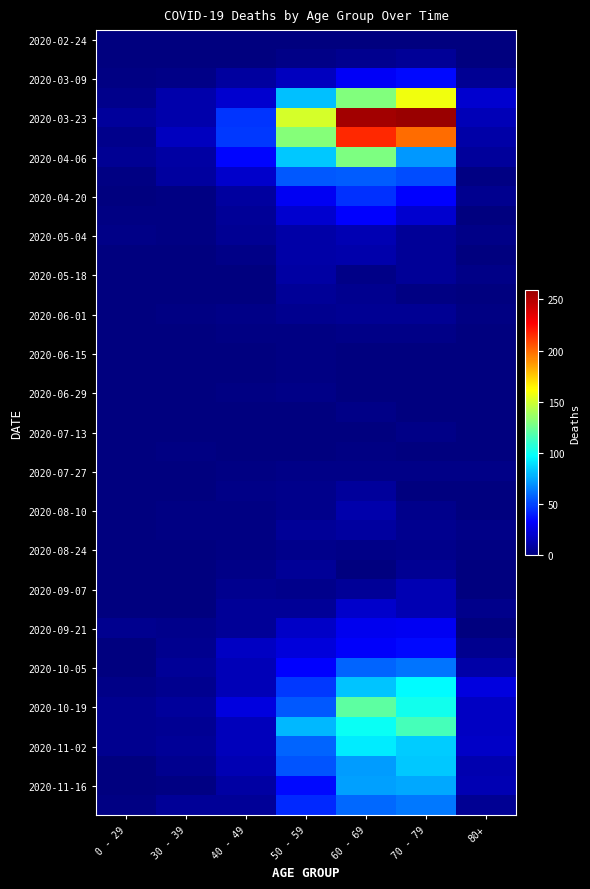

At which category does the chart reach its minimum across all series?

0 - 29